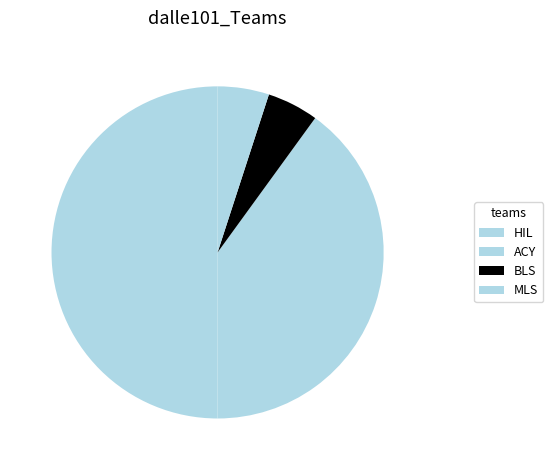

Which category has the biggest portion of the pie?

HIL